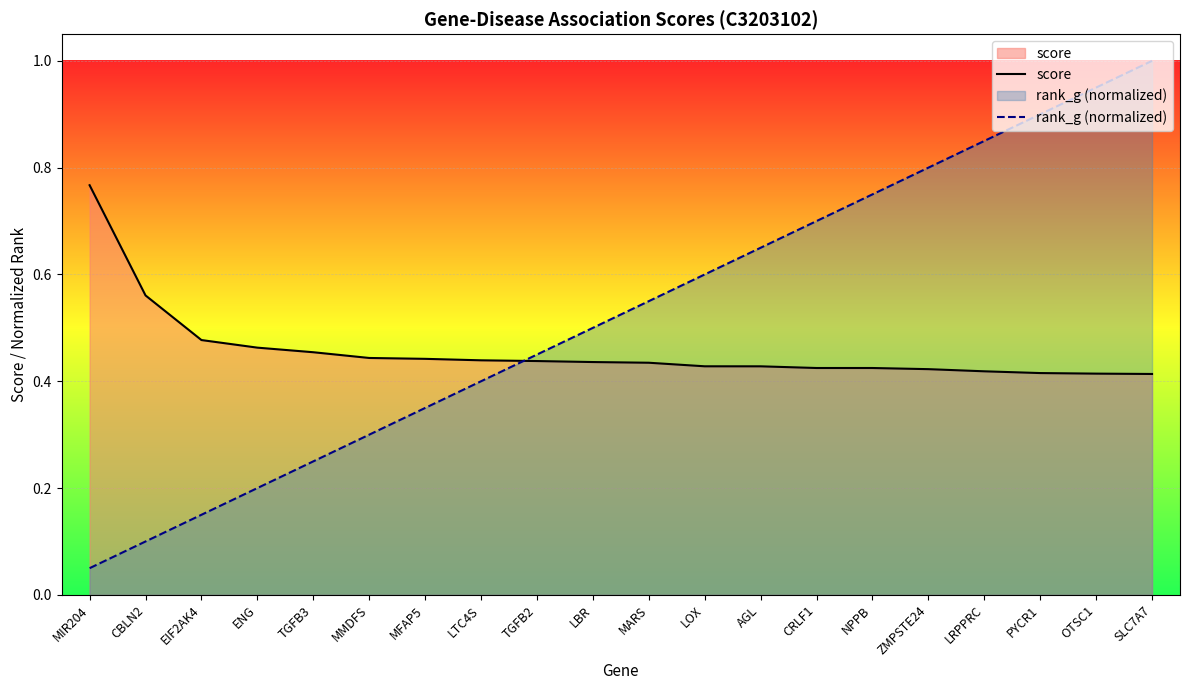

Which series has the largest total across all categories?

rank_g (normalized)